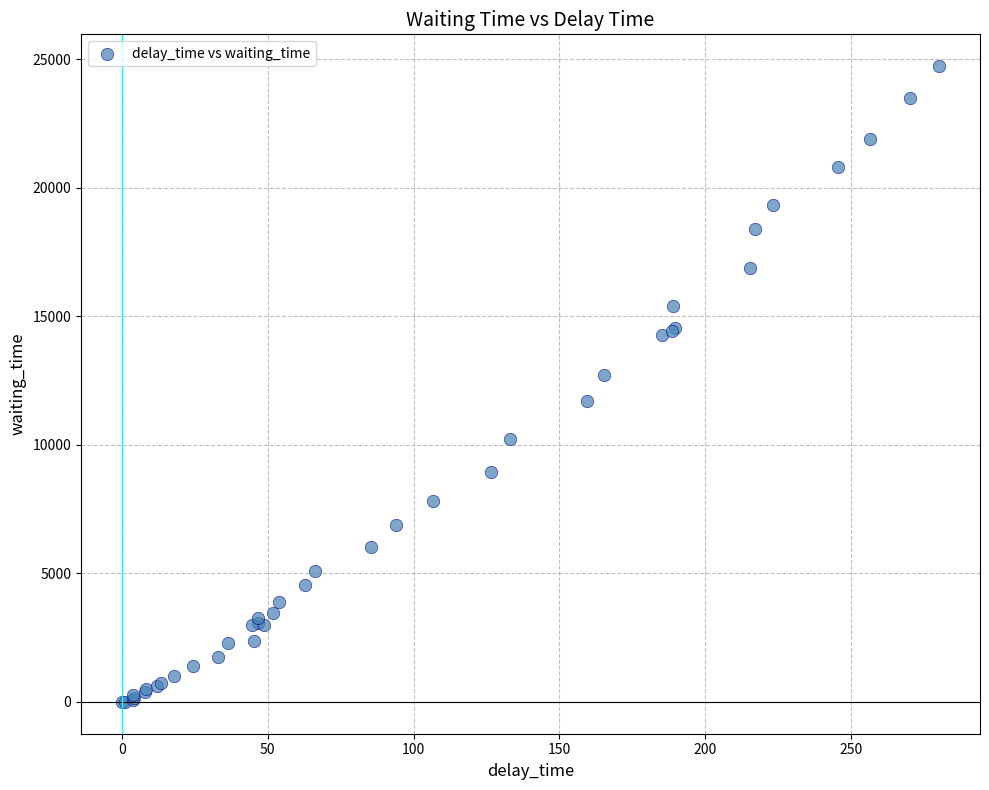

What Y value in the scatter plot is closest to 12367?

12715